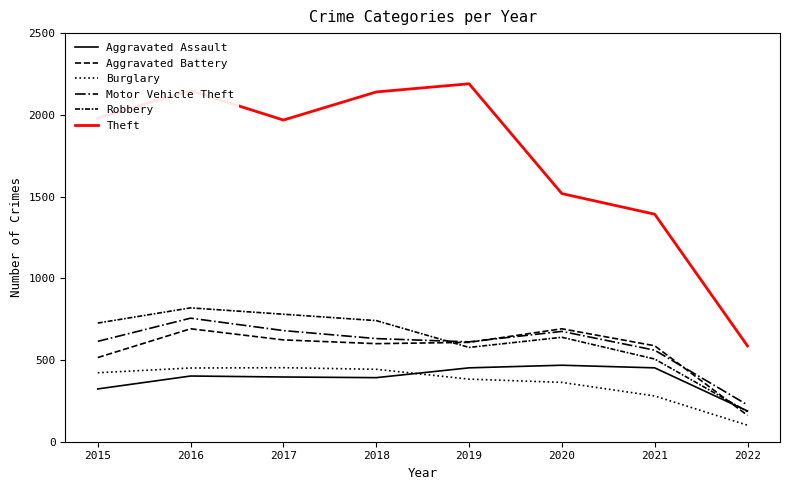

True or false: Robbery has more than 1 points higher than both neighbors.

True